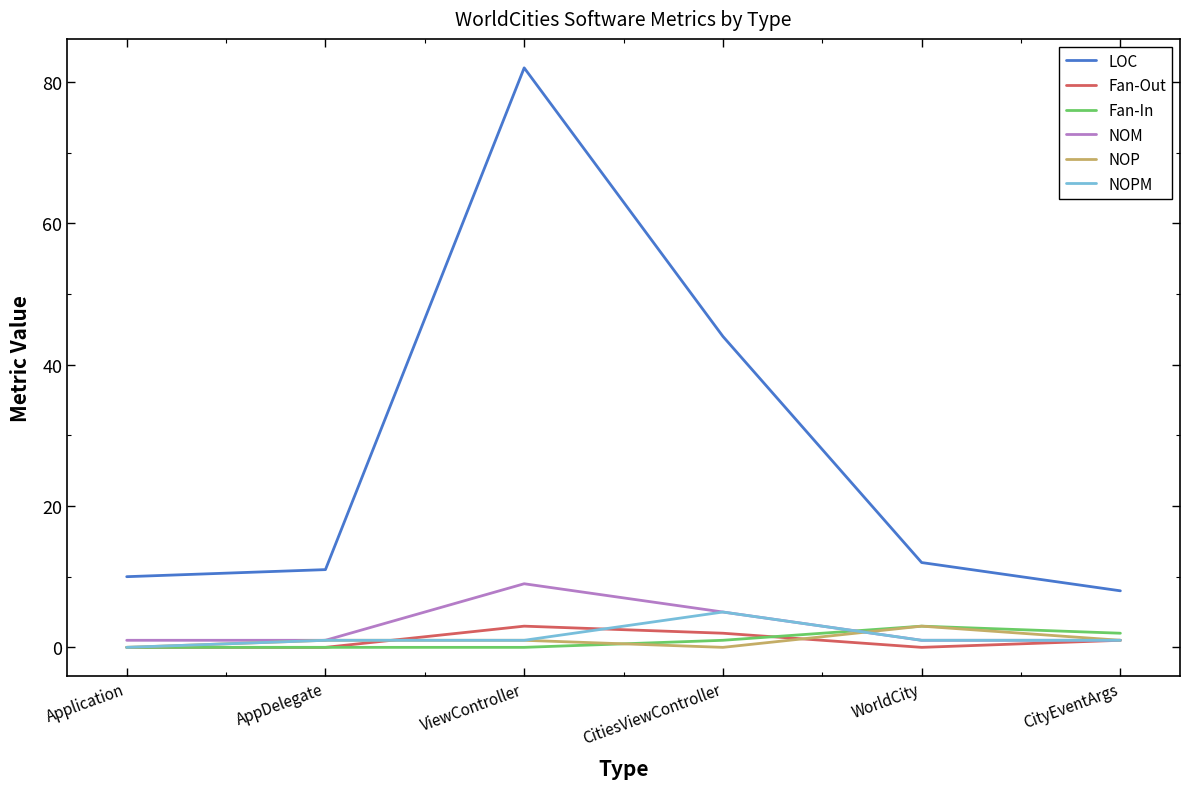

Which series has the widest spread of values?

LOC